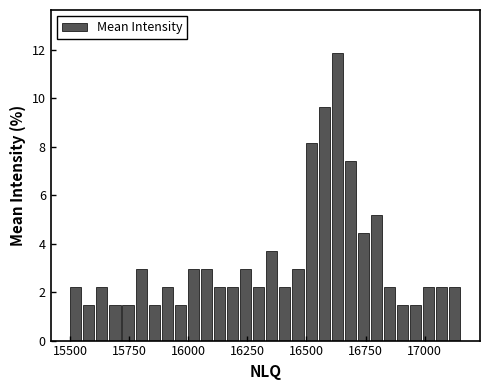

Read against the x-axis, roughly where is the centre of the tallest bar?

16650